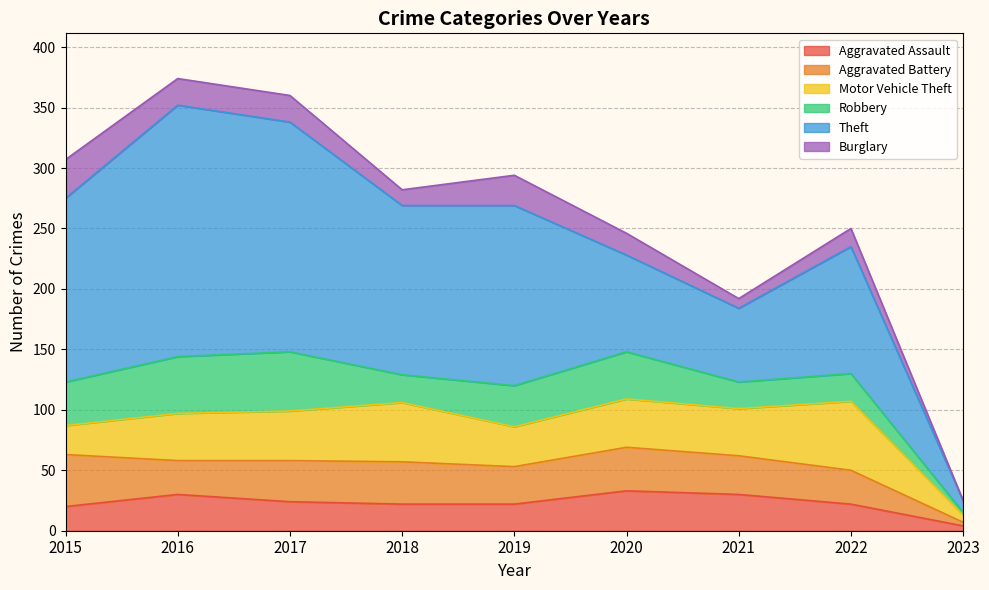

What is the spread (max minus min) of values at 2023?

10